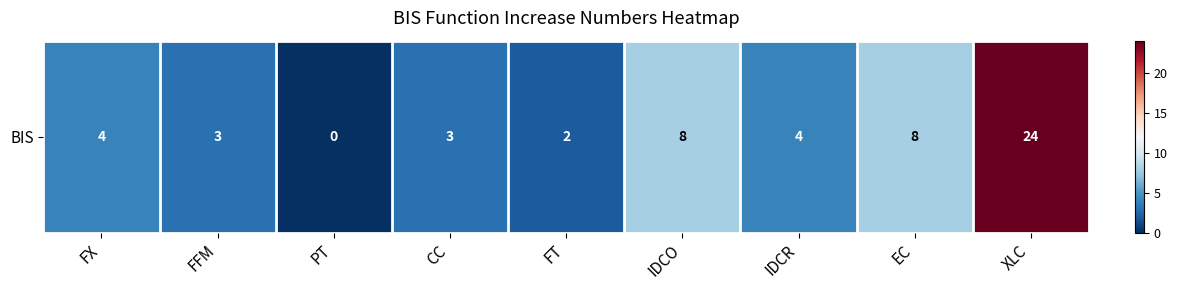

What is the change in value from PT to FT?

+2